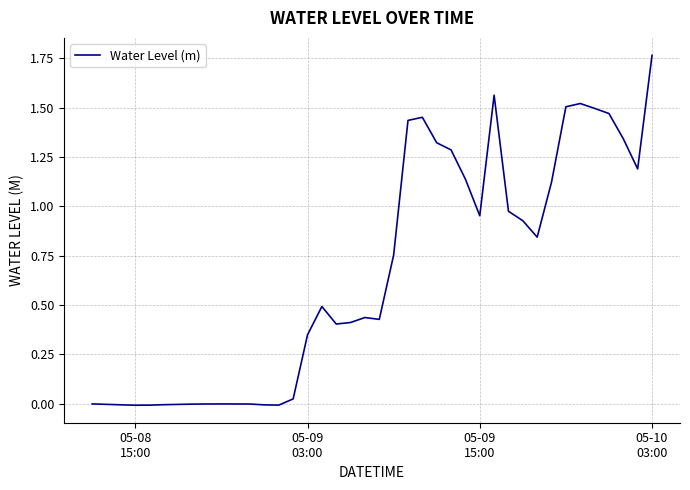

Does the chart have visible grid lines?

Yes